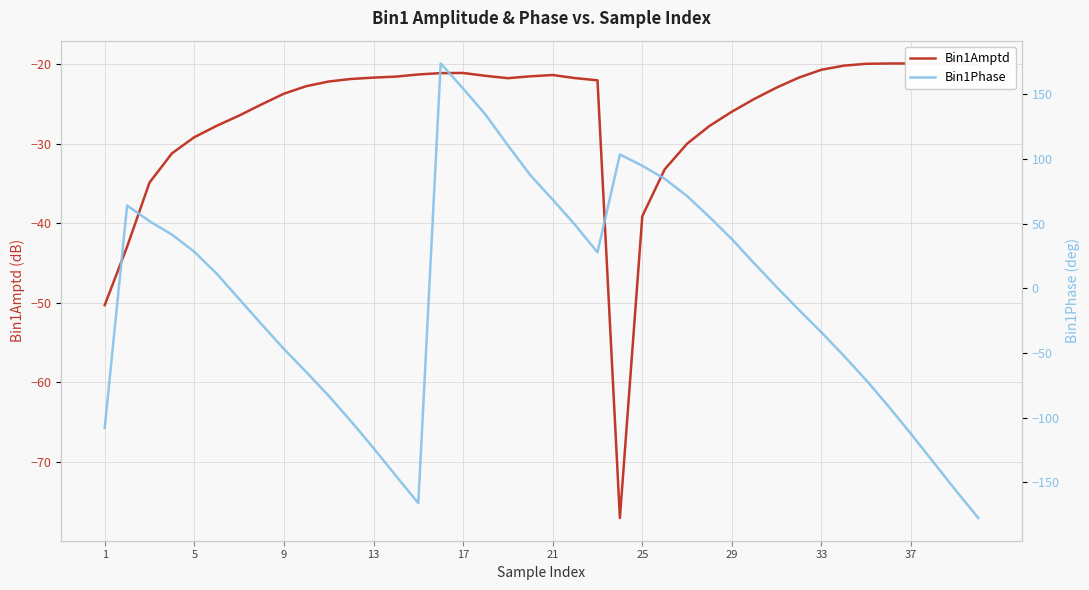

In Bin1Phase, how many points are lower than both neighbors (excluding endpoints)?

2